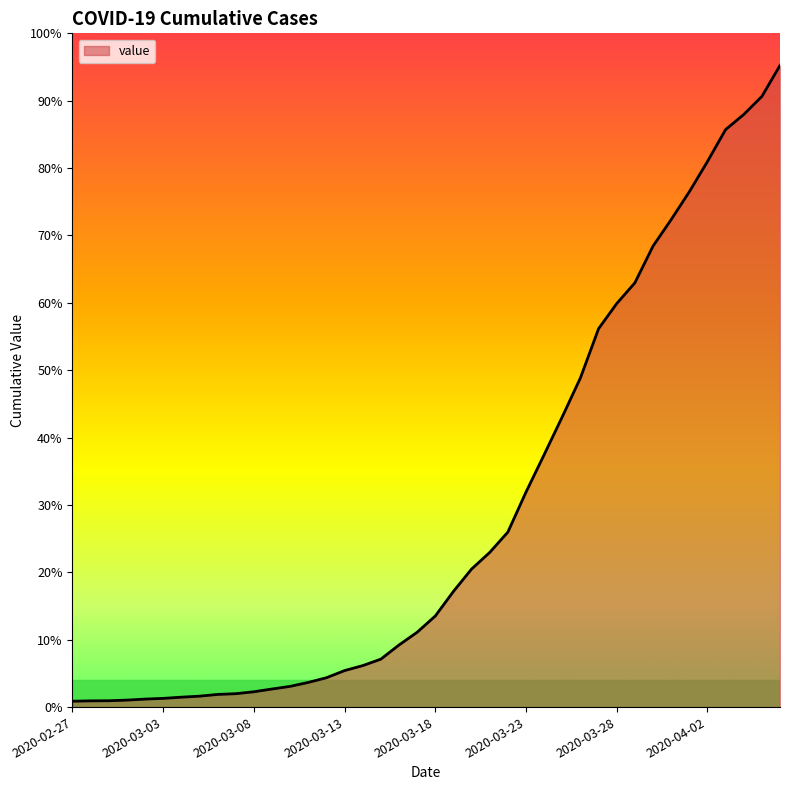

What is the value of the 29th point from the left?

3589